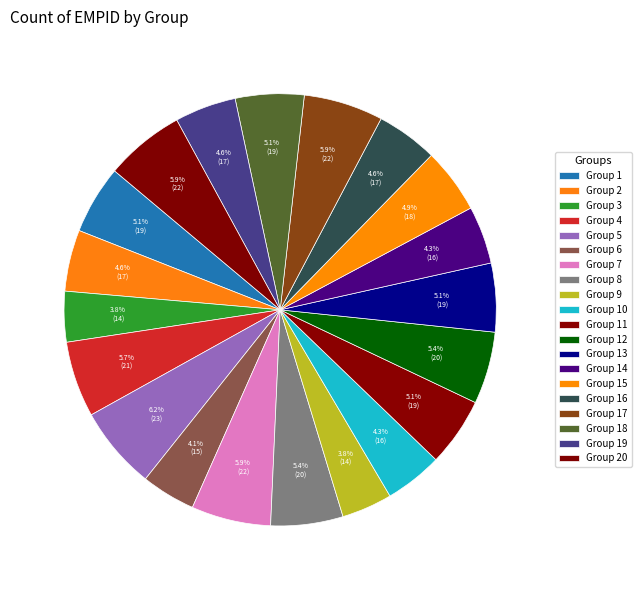

Count the number of slices in the pie.

20